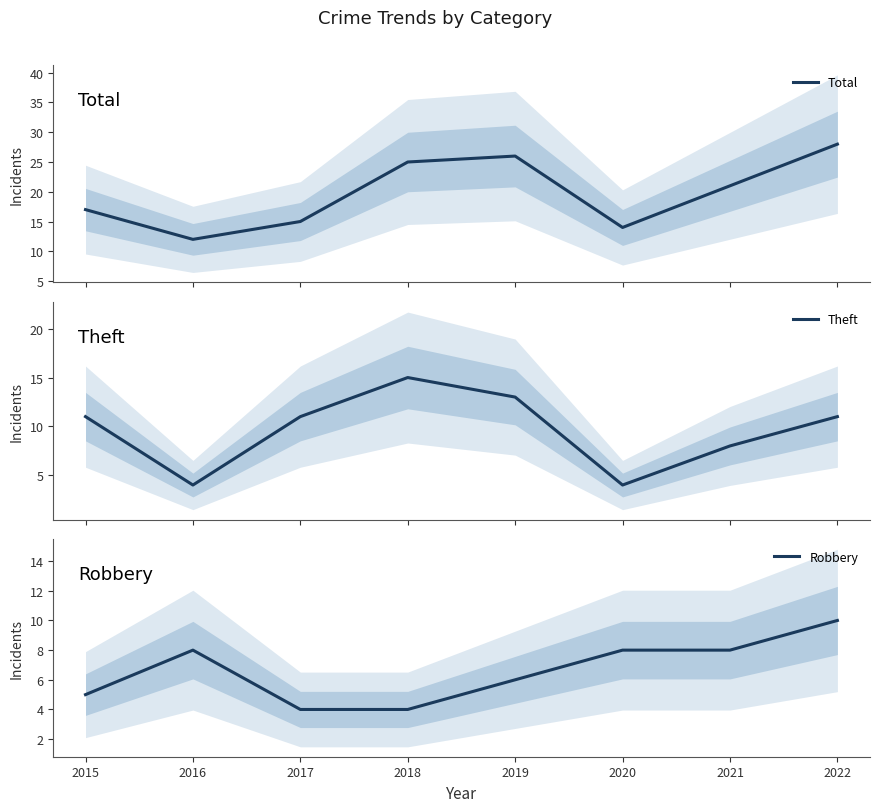

What is the value of the Theft point at the 4th from the left?

15